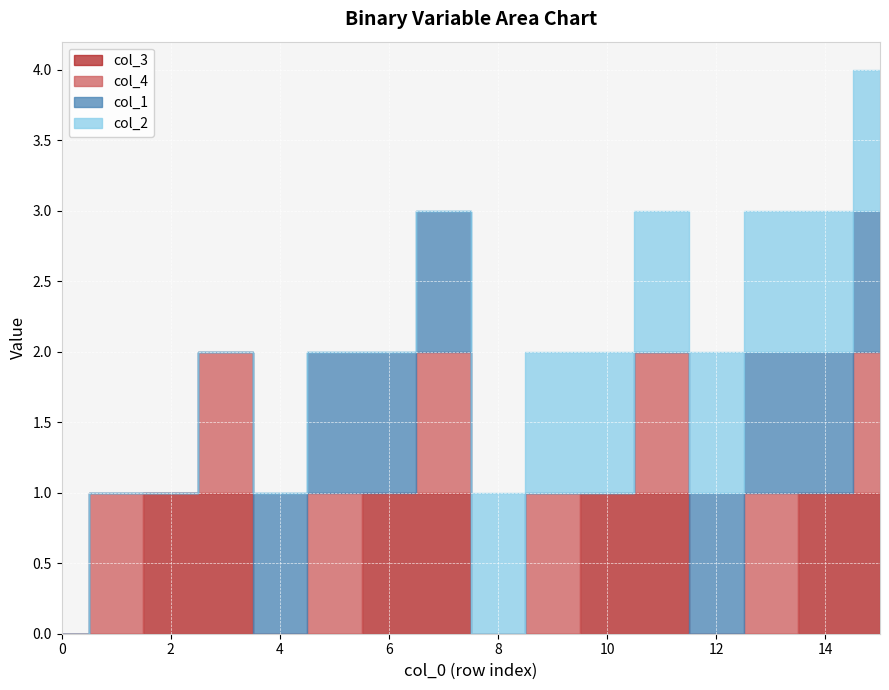

Reading left to right, list all the values displayed in this chart.

col_3: 0=0	1=0	2=1	3=1	4=0	5=0	6=1	7=1	8=0	9=0	10=1	11=1	12=0	13=0	14=1	15=1
col_4: 0=0	1=1	2=0	3=1	4=0	5=1	6=0	7=1	8=0	9=1	10=0	11=1	12=0	13=1	14=0	15=1
col_1: 0=0	1=0	2=0	3=0	4=1	5=1	6=1	7=1	8=0	9=0	10=0	11=0	12=1	13=1	14=1	15=1
col_2: 0=0	1=0	2=0	3=0	4=0	5=0	6=0	7=0	8=1	9=1	10=1	11=1	12=1	13=1	14=1	15=1